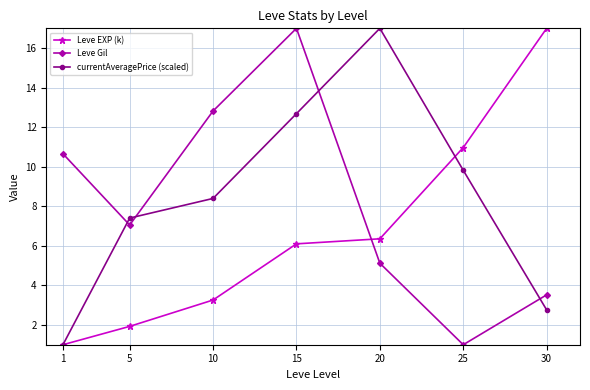

What is the total value across all series at 10?

24.5